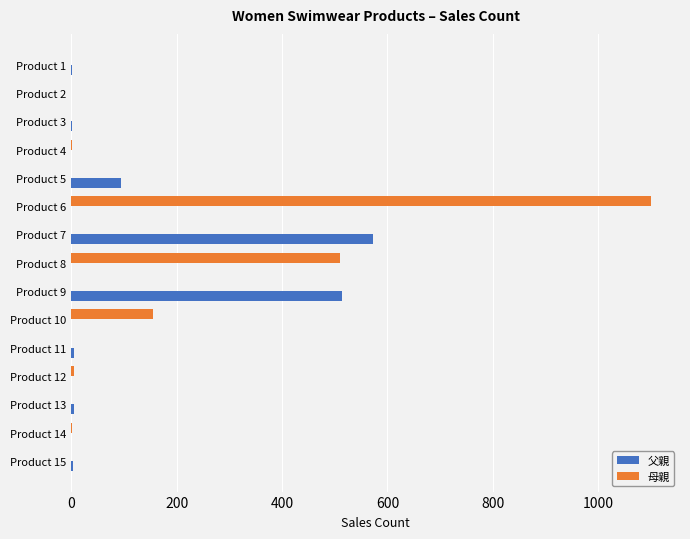

Where is 母親 nearest to the value 550?

Product 8